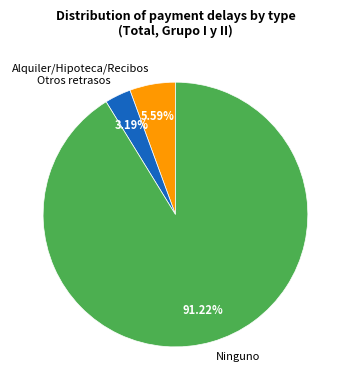

Which has a higher value, Ninguno or Otros retrasos?

Ninguno